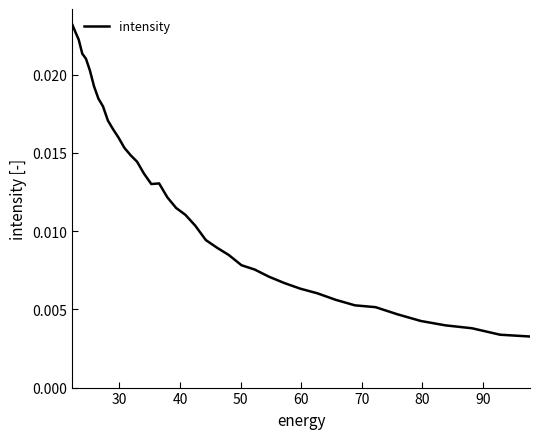

How many interior local peaks (higher than both neighbors) does the data have?

1